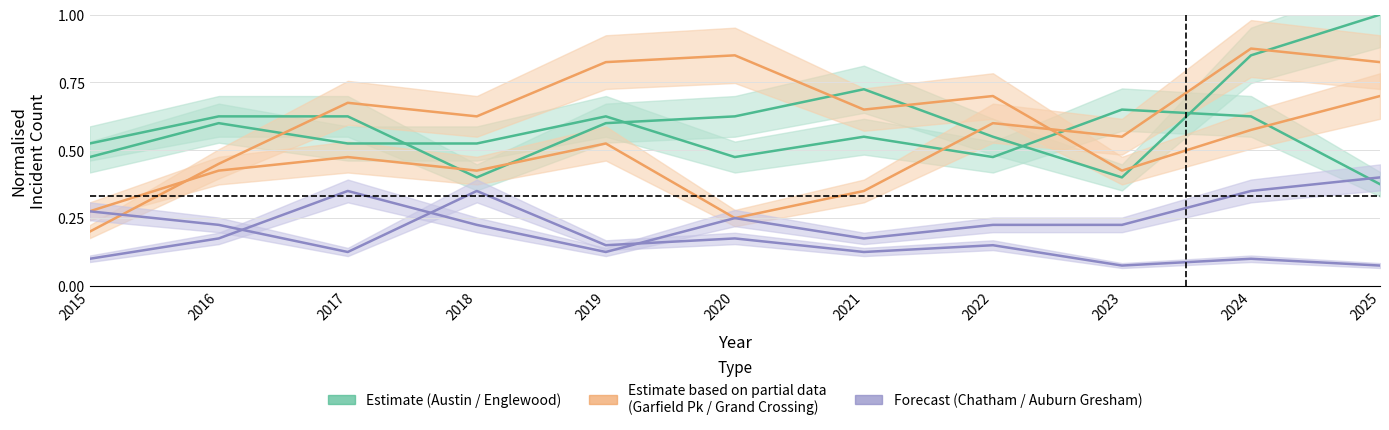

Rank the categories by Englewood value from lowest to highest.

2018, 2023, 2015, 2022, 2019, 2016, 2017, 2020, 2021, 2024, 2025